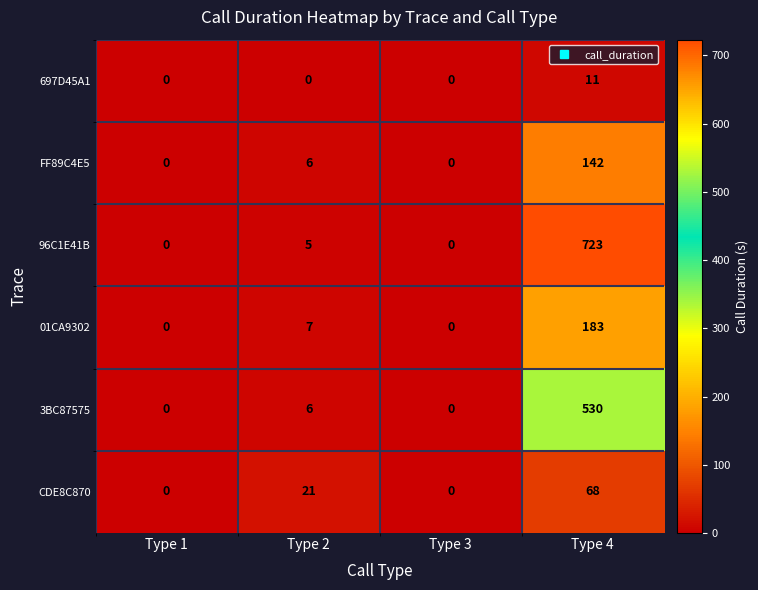

What is the maximum value shown in the chart?

723